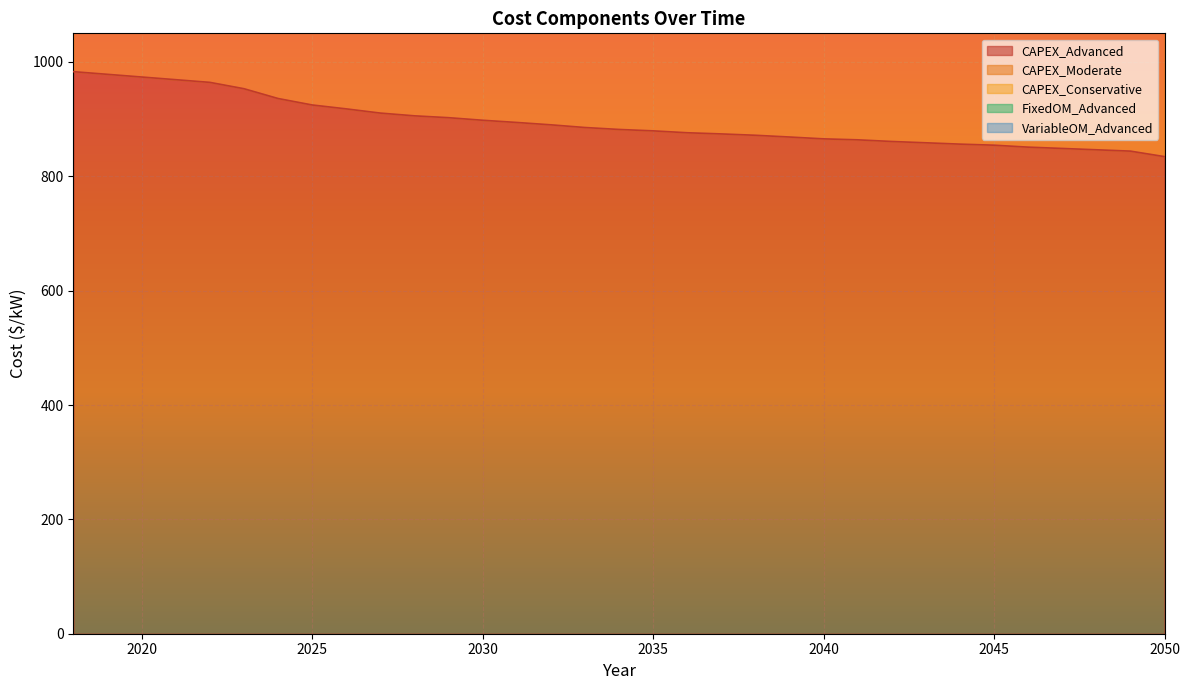

What value does the CAPEX_Conservative series have at 2022?

2892.7